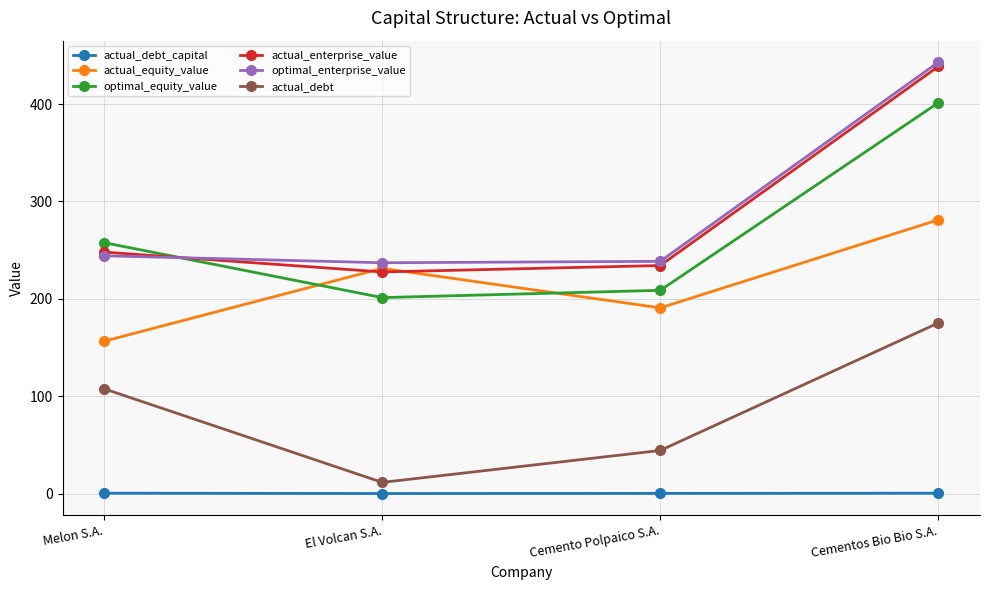

At which label does actual_debt reach its peak?

Cementos Bio Bio S.A.